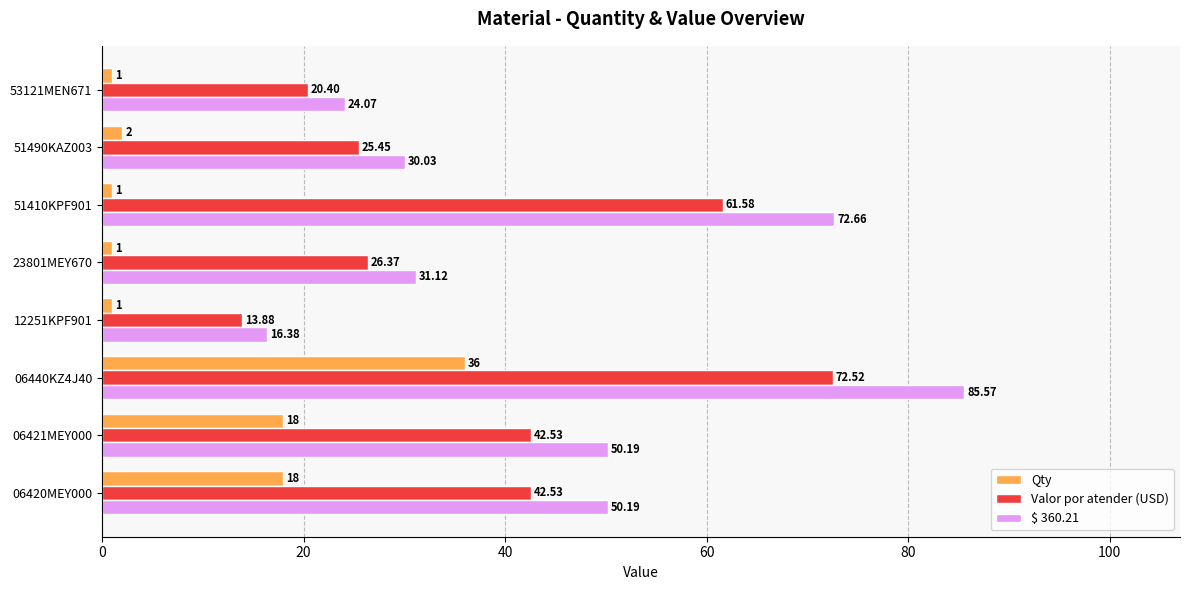

Is the value of $ 360.21 at 06440KZ4J40 greater than the value of Valor por atender (USD) at 06440KZ4J40?

Yes